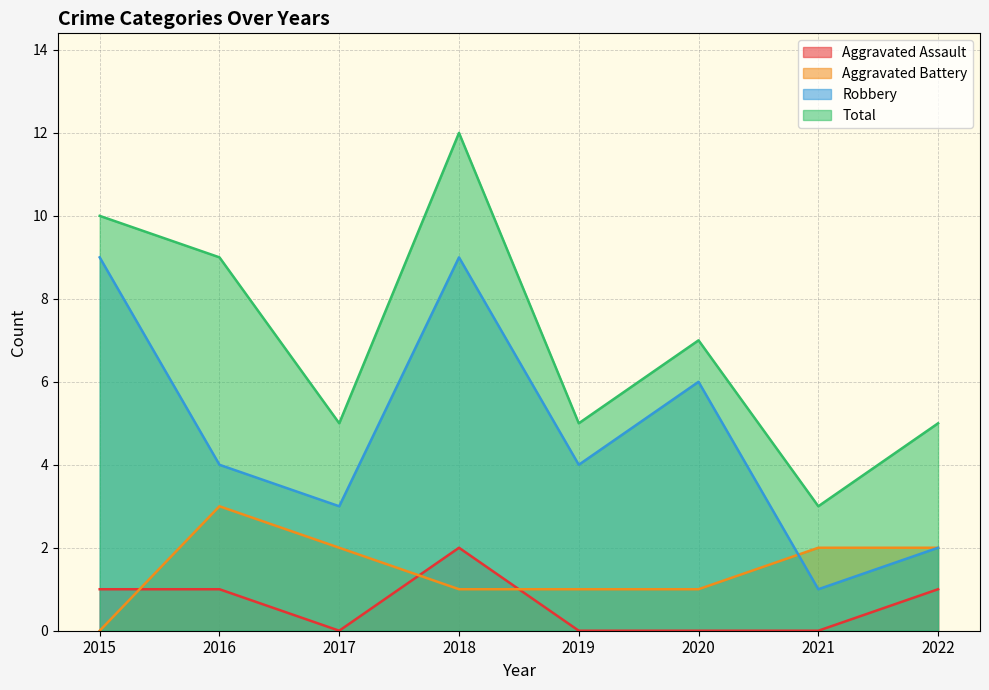

After their last crossing, which series has the higher values: Aggravated Assault or Aggravated Battery?

Aggravated Battery